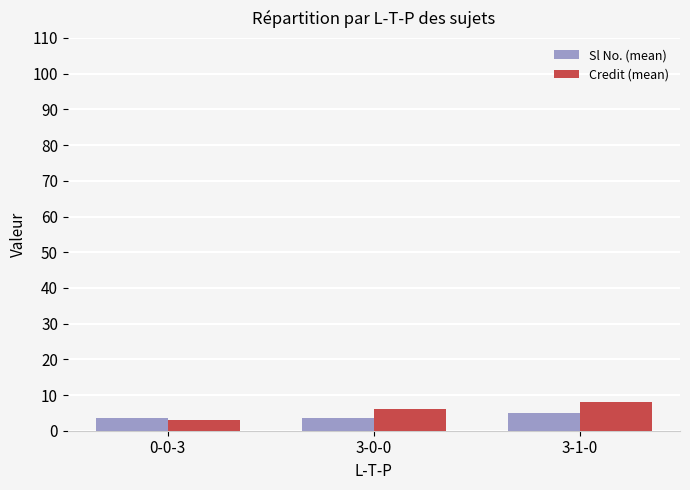

How many groups of bars are there?

3